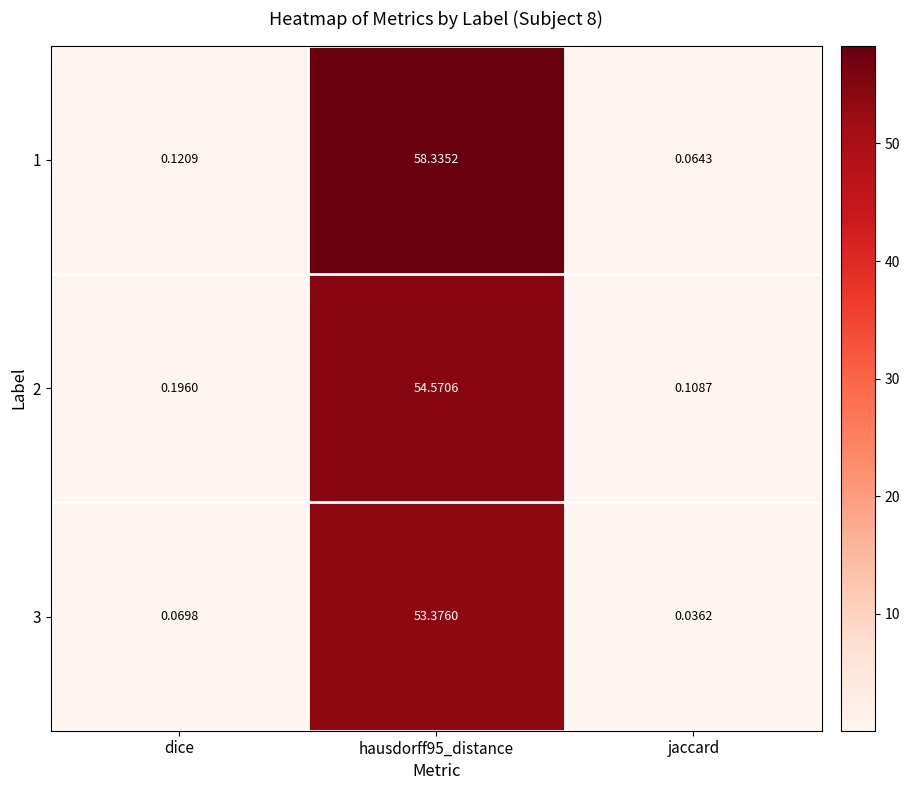

At which label is 3 closest to 26?

dice